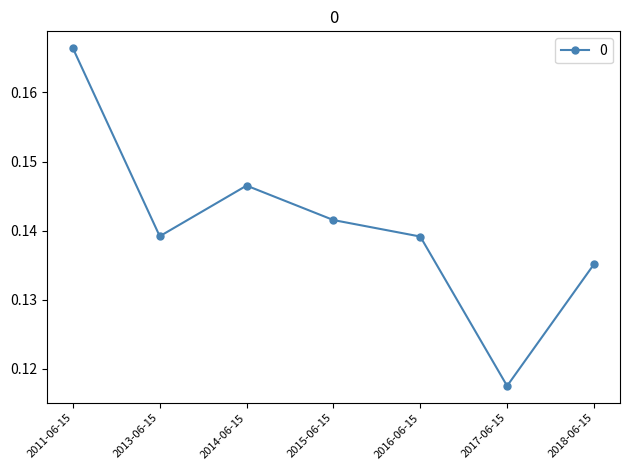

Which label corresponds to the smallest value in the chart?

2017-06-15